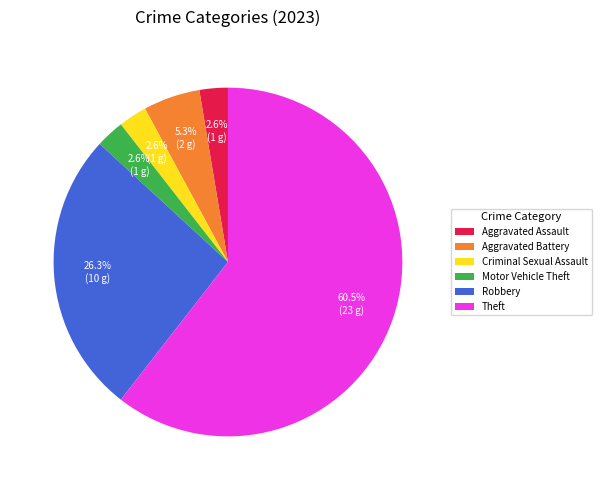

The Aggravated Battery slice represents 1% of the pie. True or false?

False